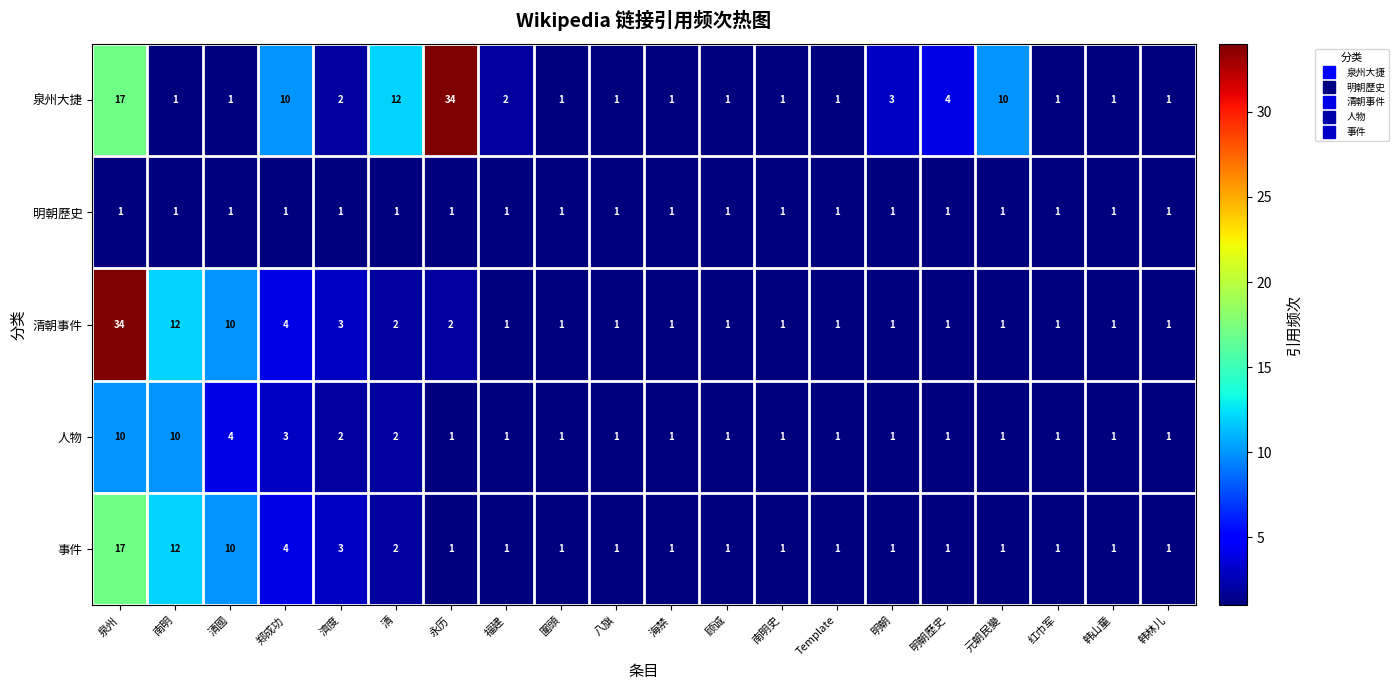

Rank the series by their average value, from highest to lowest.

泉州大捷, 清朝事件, 事件, 人物, 明朝歷史